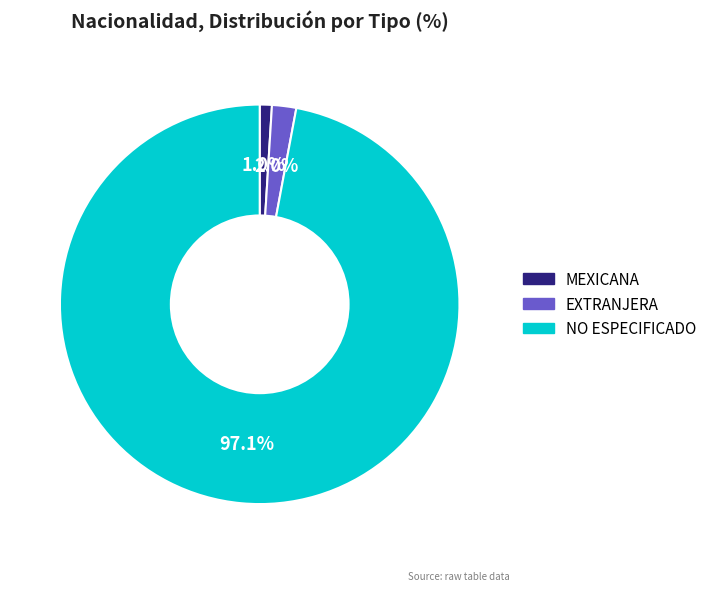

Combined, do NO ESPECIFICADO and MEXICANA account for over 50%?

Yes